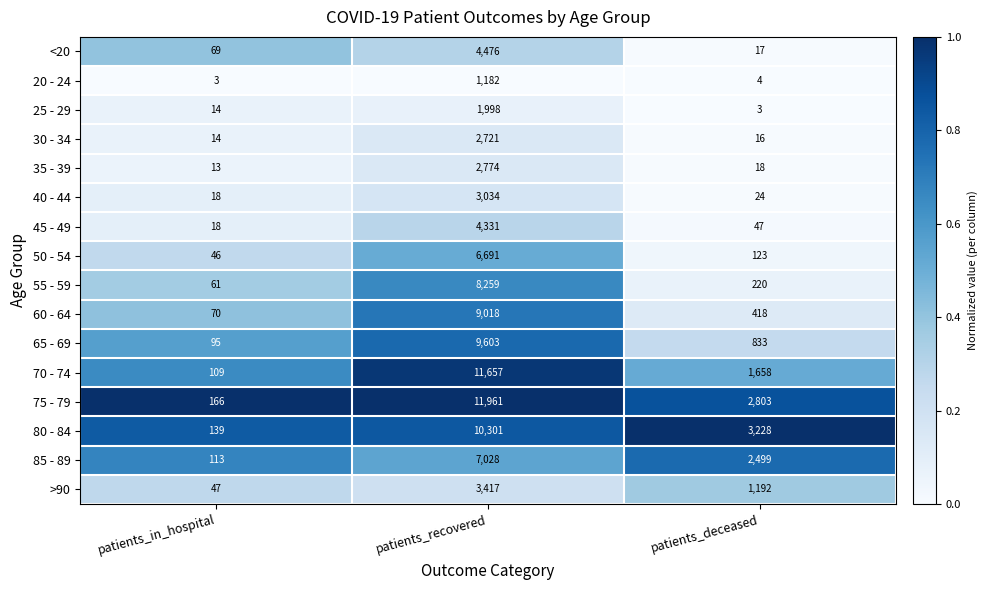

Is it true that 80 - 84 equals 10301 at patients_recovered?

True